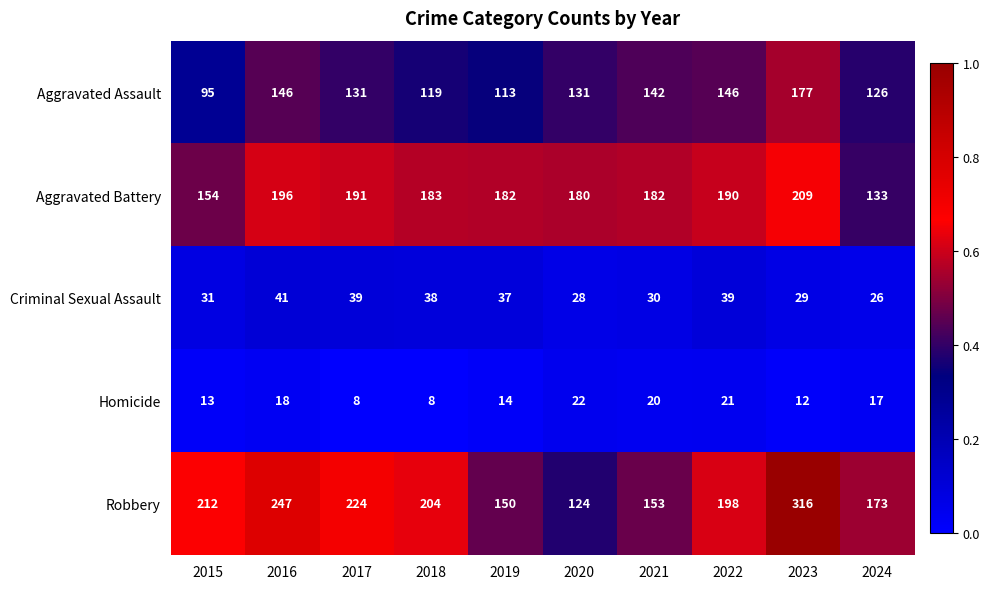

Which series has the largest total across all categories?

Robbery